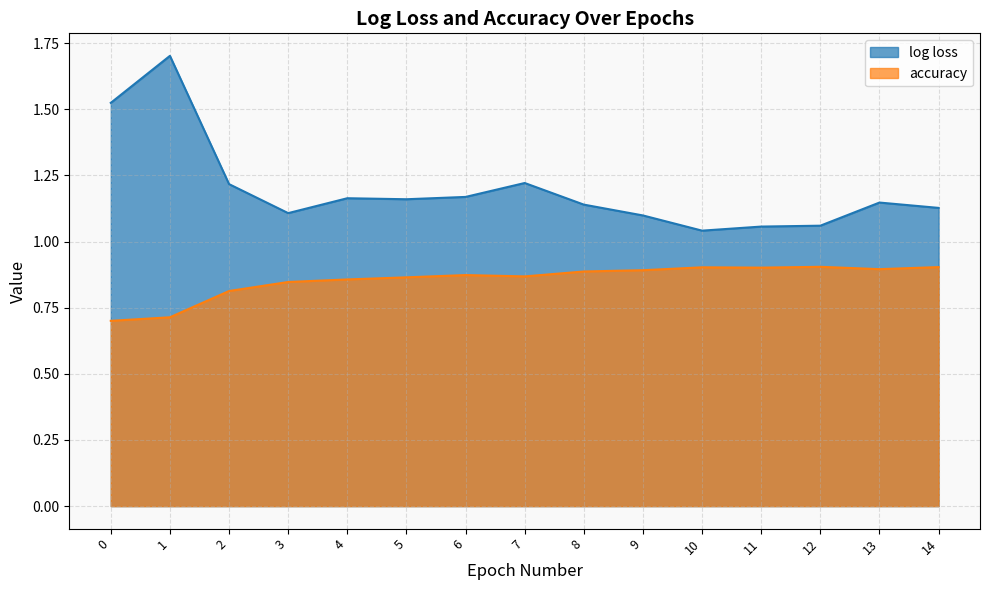

The value of accuracy at 14 is 0.9. True or false?

True